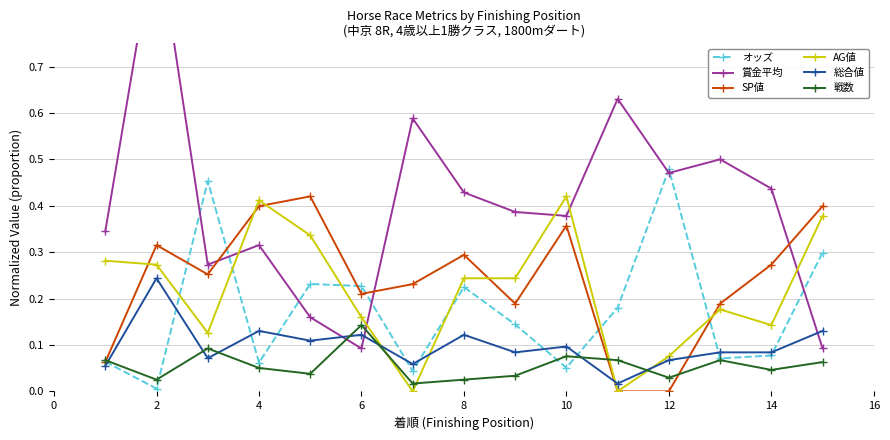

Is it true that AG値 equals 0.1 at 2?

False